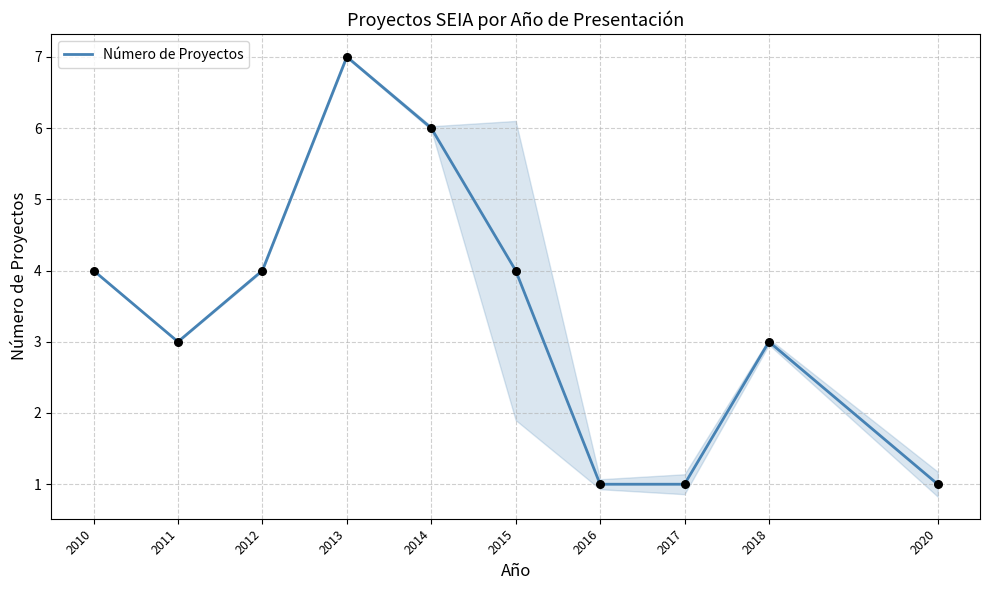

Approximately how many times larger is the value at 2018 compared to 2017?

3.0